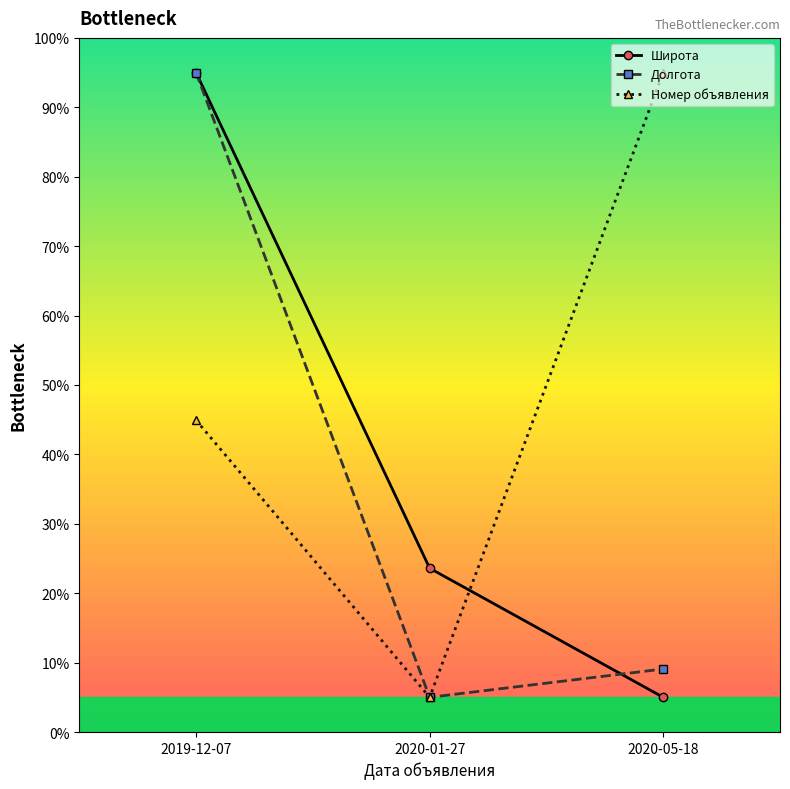

What is the approximate value of Номер объявления at 2019-12-07?

44.9